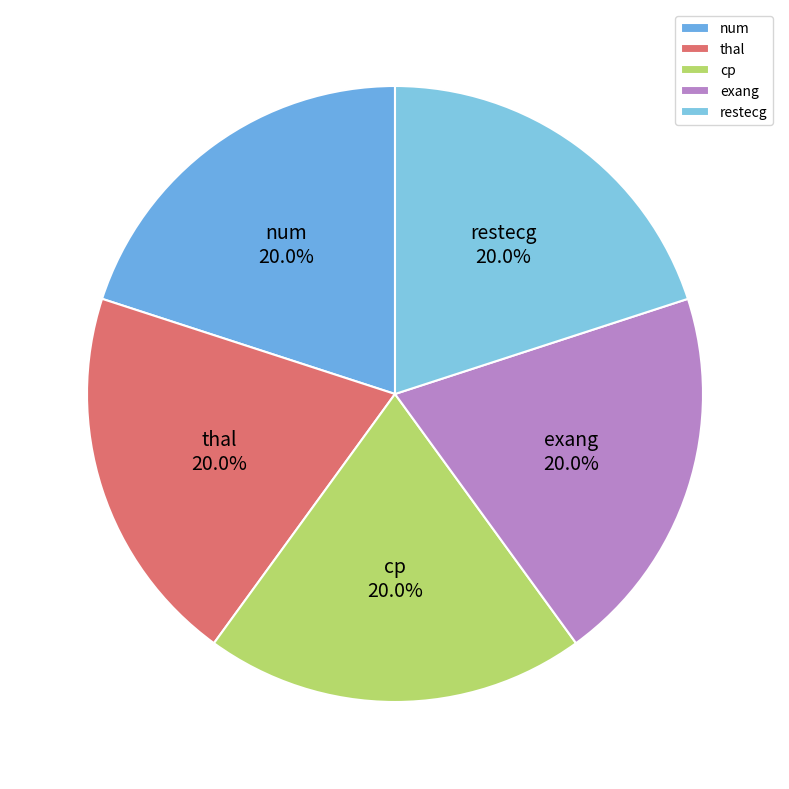

What percentage is the restecg slice, to the nearest percent?

20%